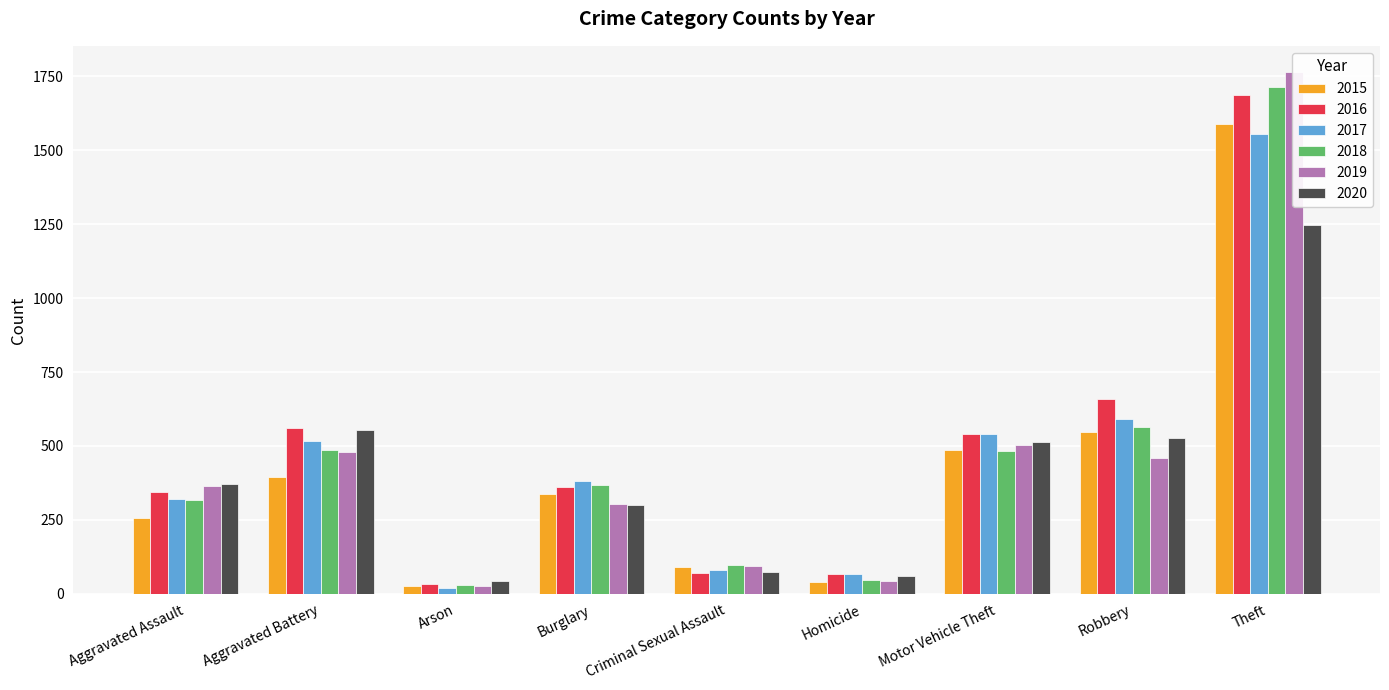

What is the average value of the 2018 series?

456